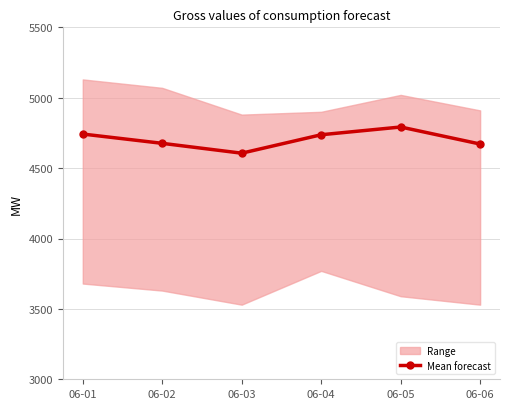

What is the value of the 2nd point from the left?

4676